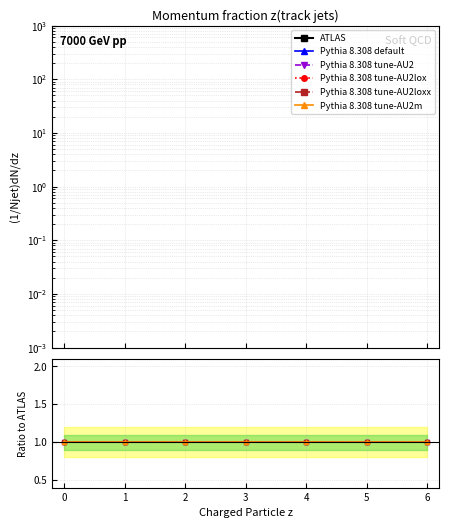

The value of ATLAS at 0 is 0.0. True or false?

False